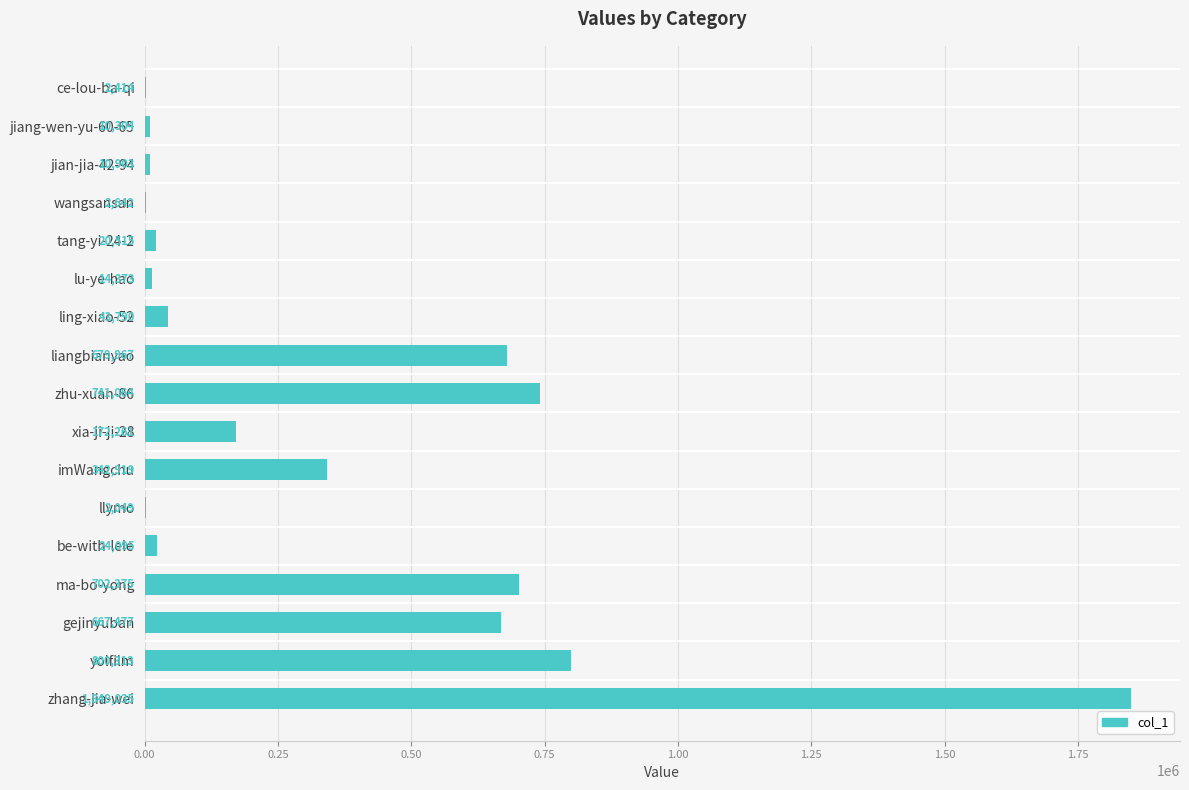

What is the sum of all values?

6086496